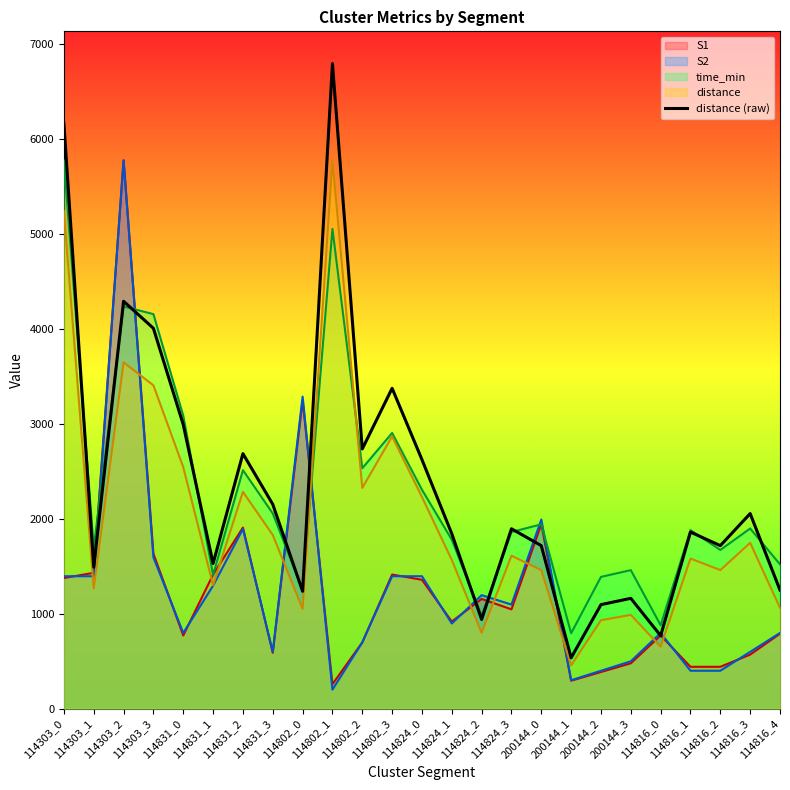

At which category does the chart reach its peak across all series?

114802_1